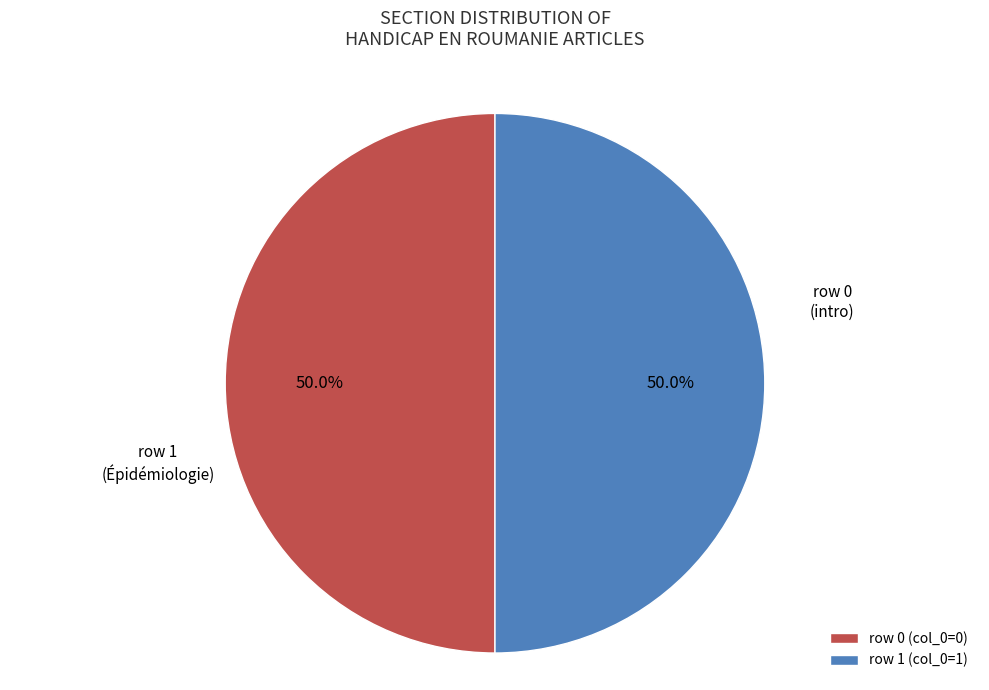

What is the ratio of the value at row 0 (col_0=0) to the value at row 1 (col_0=1)?

1.0